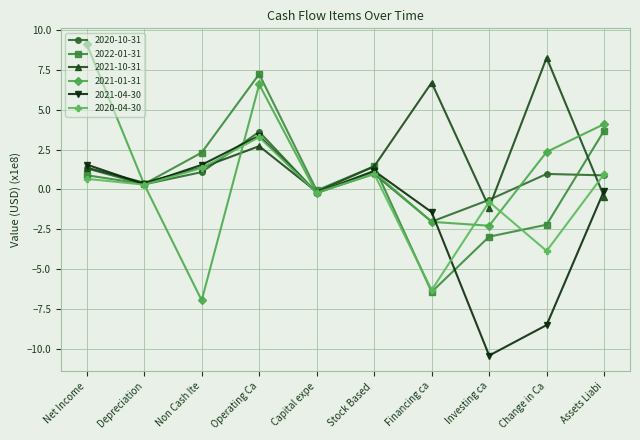

What is the sum of all 2020-04-30 values?

-3.6